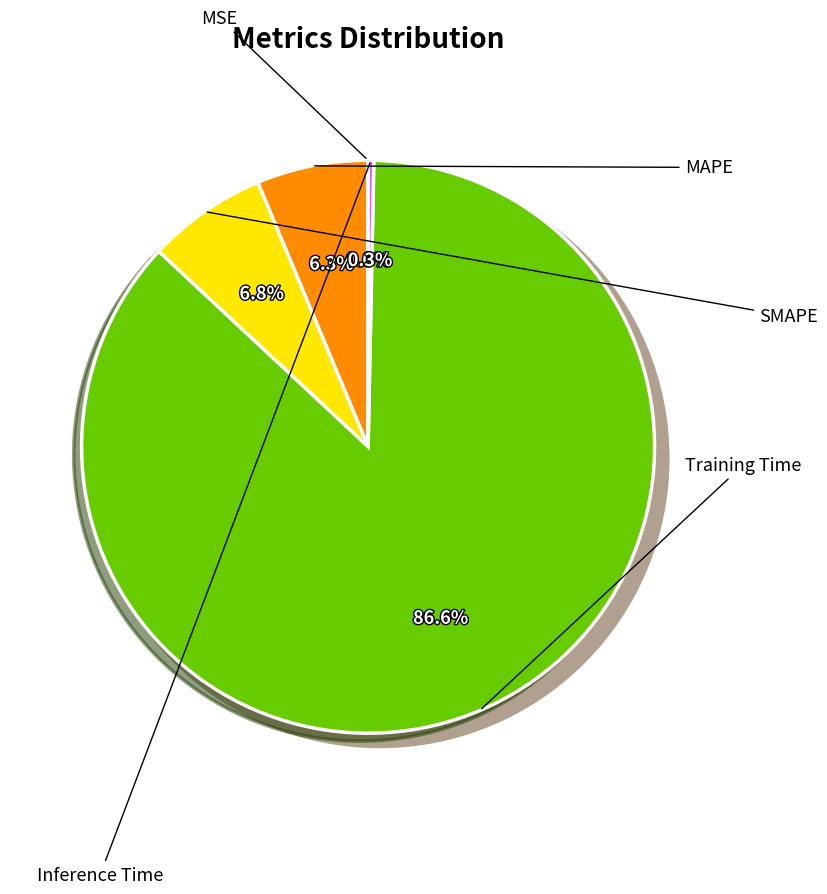

How many segments does this pie chart have?

5